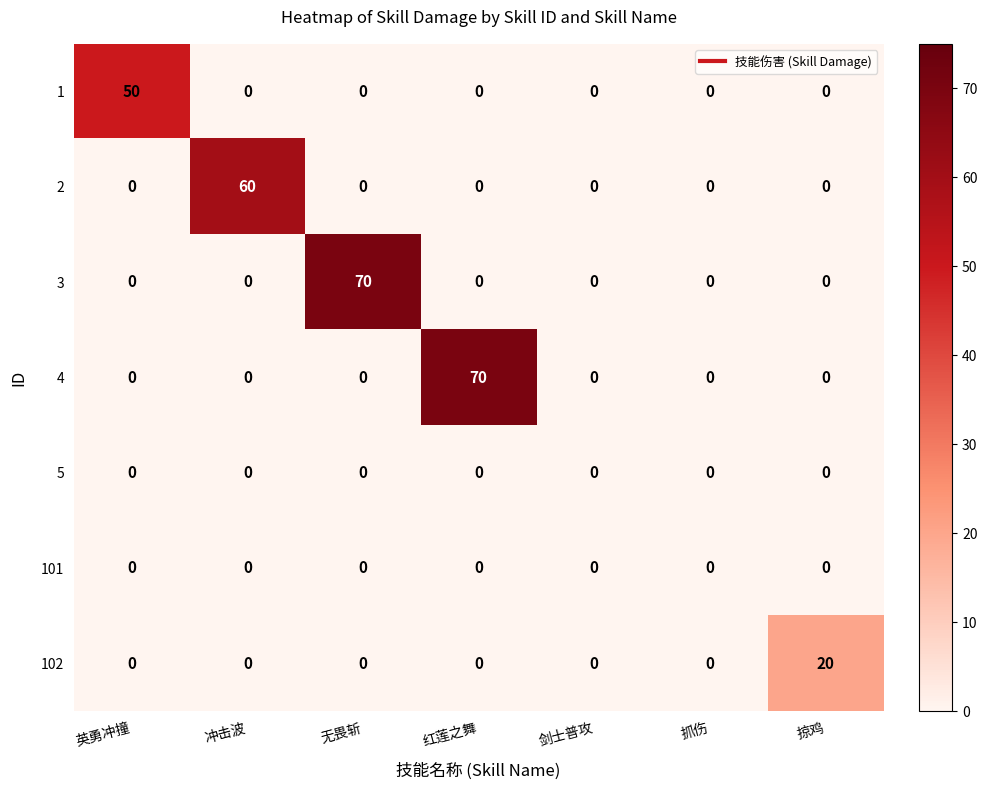

What is the total value across all series at 掠鸡?

20